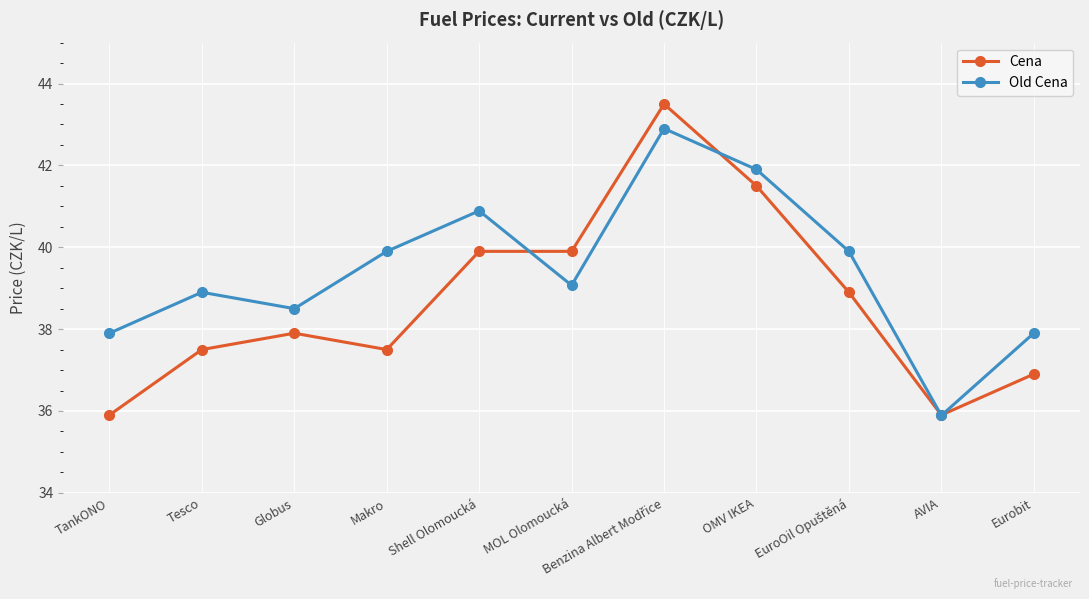

The Cena series shows 57.9 at Makro. True or false?

False